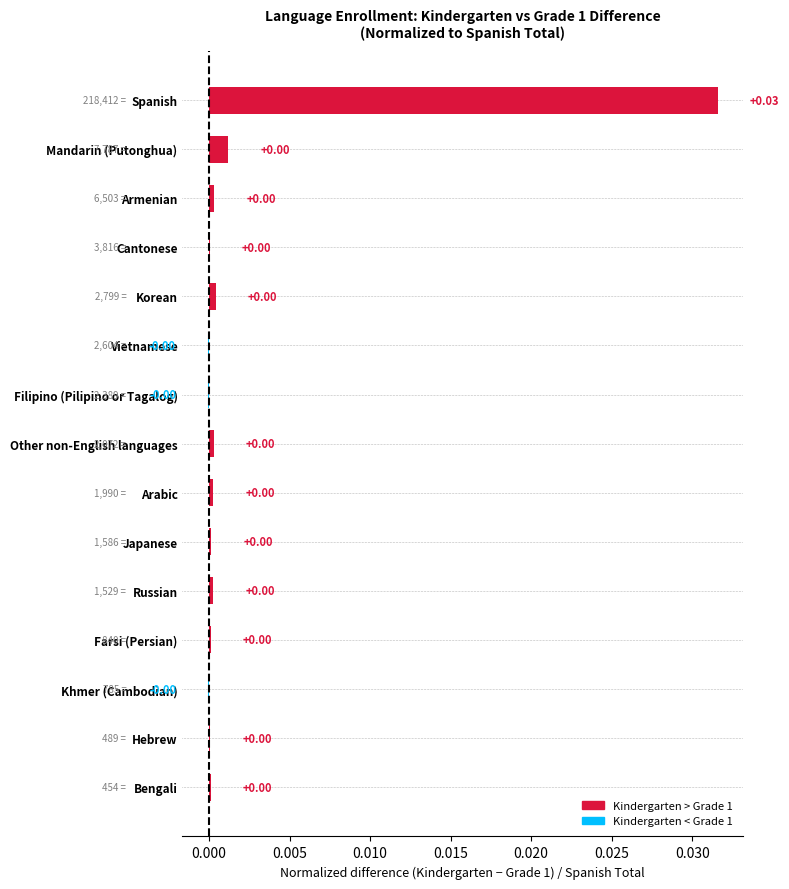

At which category does the chart reach its peak across all series?

Spanish